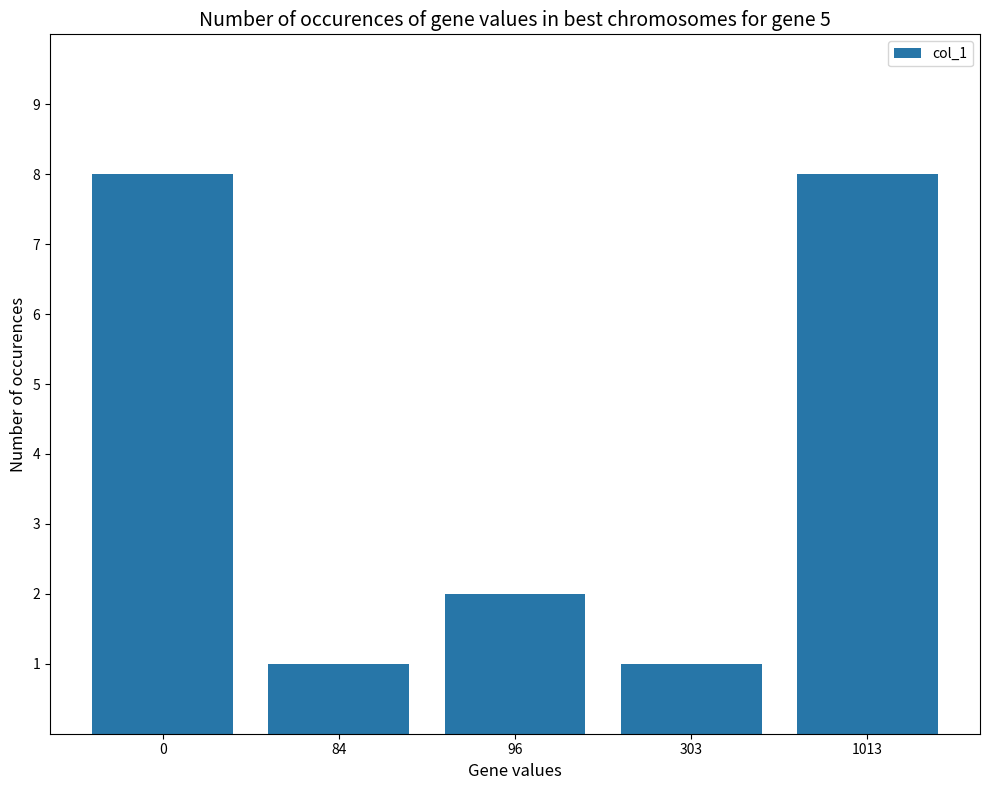

What is the difference between the maximum and minimum values?

7